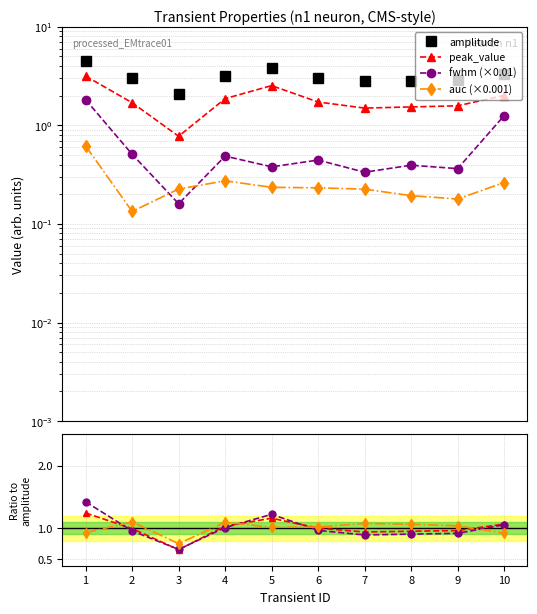

At which category is the sum across all series the highest?

1